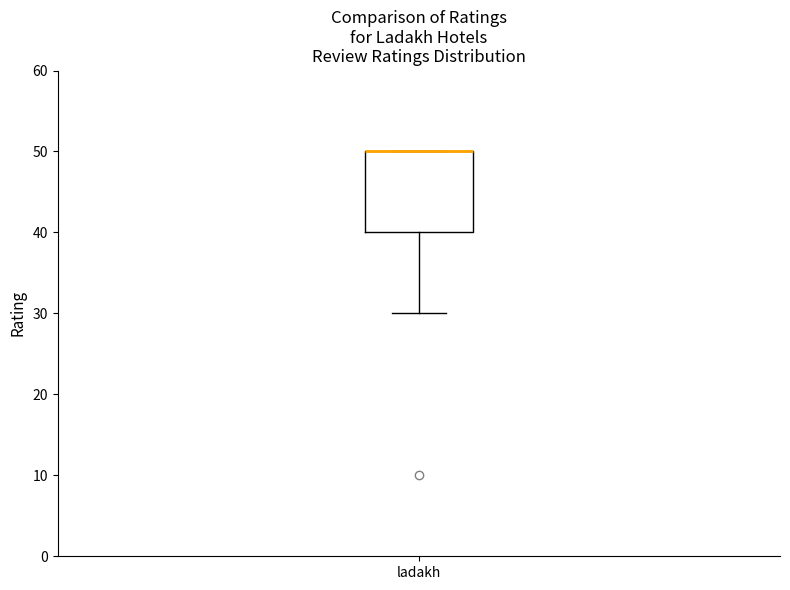

Where is the upper edge of the box for ladakh on the y-axis? The values are not printed on the chart, so give them approximately, as read against the axis.

50